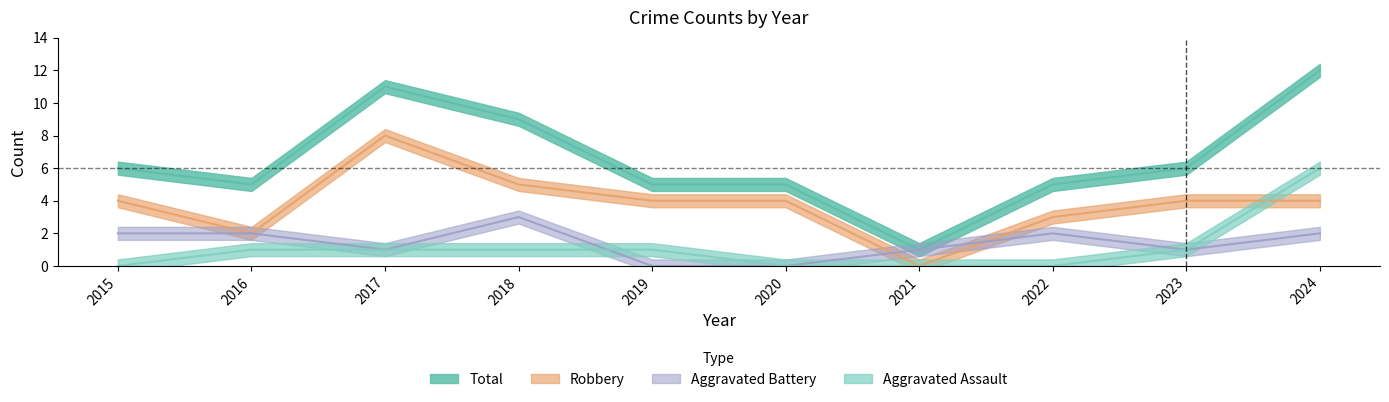

Rank the categories by Total value from lowest to highest.

2021, 2016, 2019, 2020, 2022, 2015, 2023, 2018, 2017, 2024